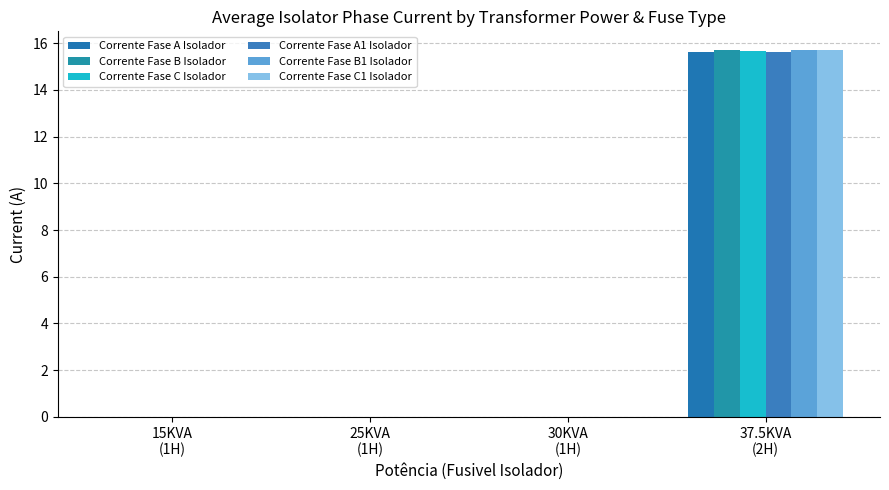

Which series has the largest total across all categories?

Corrente Fase B Isolador